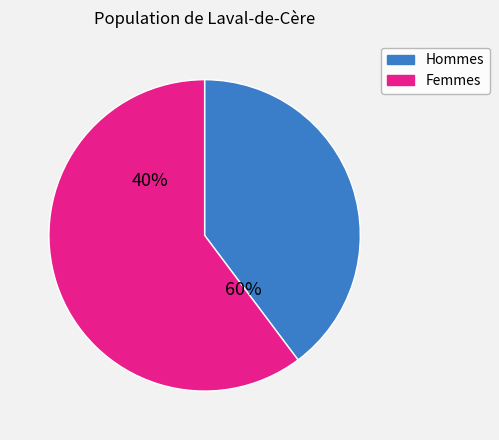

Is 10 the majority of the pie?

No